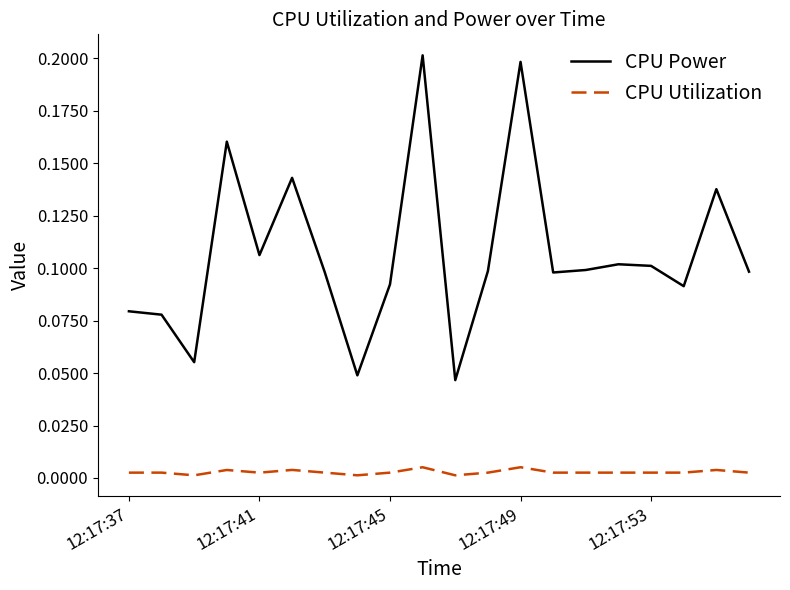

Rank the series by their average value, from highest to lowest.

CPU Power, CPU Utilization